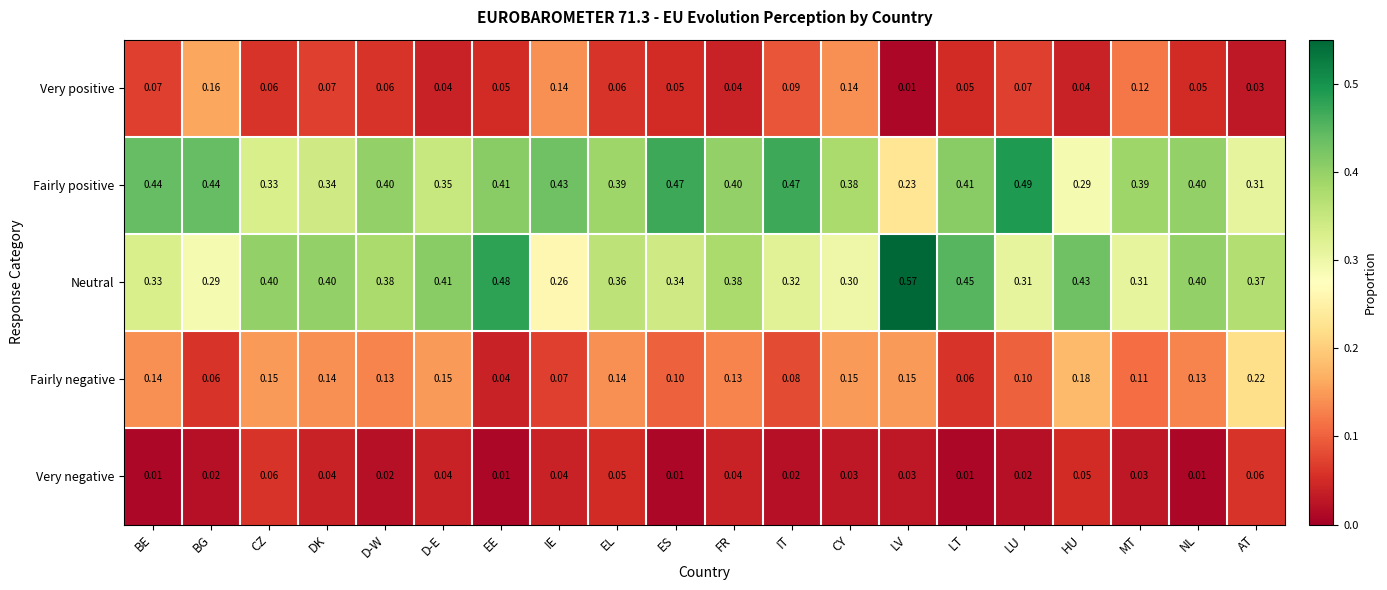

How many series are shown in this chart?

5